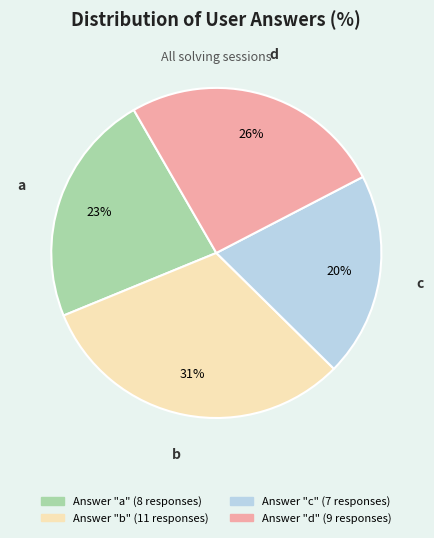

How many slices are in this pie chart?

4